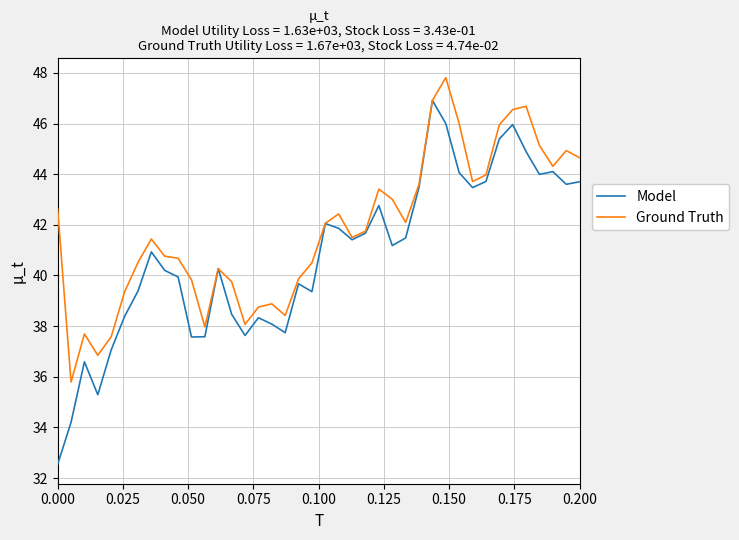

Rank the series by their average value, from lowest to highest.

Model, Ground Truth